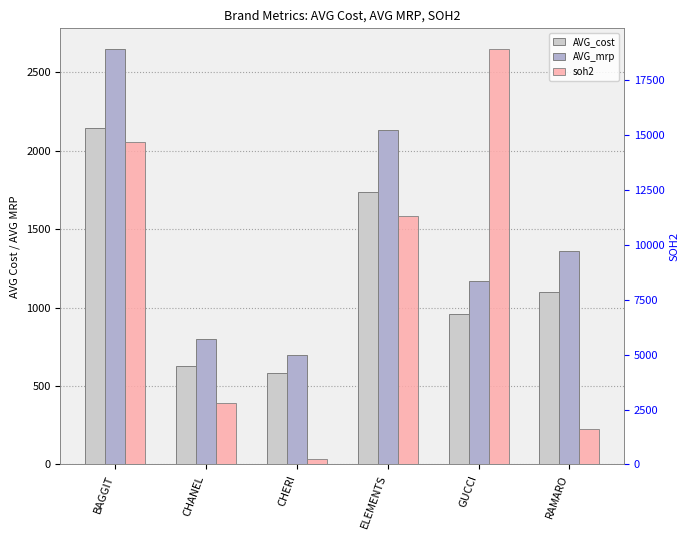

Is the value of soh2 at ELEMENTS greater than the value of AVG_cost at CHANEL?

Yes